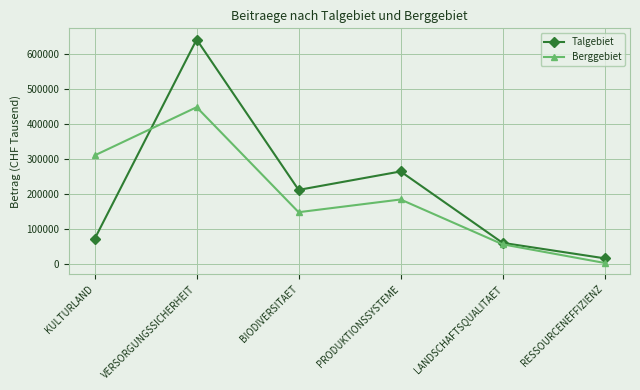

Which category has the highest value in the Berggebiet series?

VERSORGUNGSSICHERHEIT